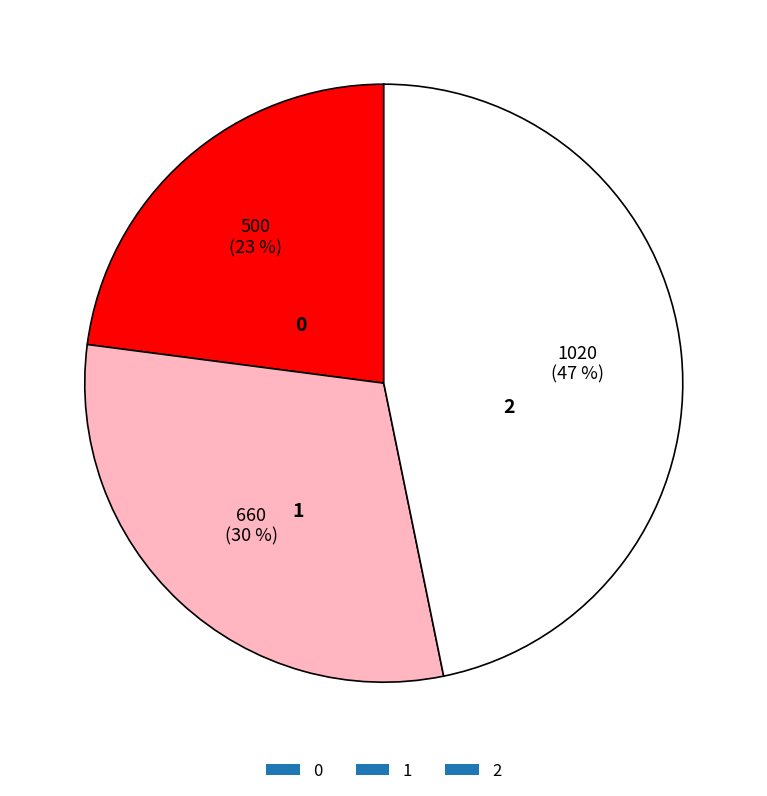

What percentage is the 1 slice, to the nearest percent?

30%